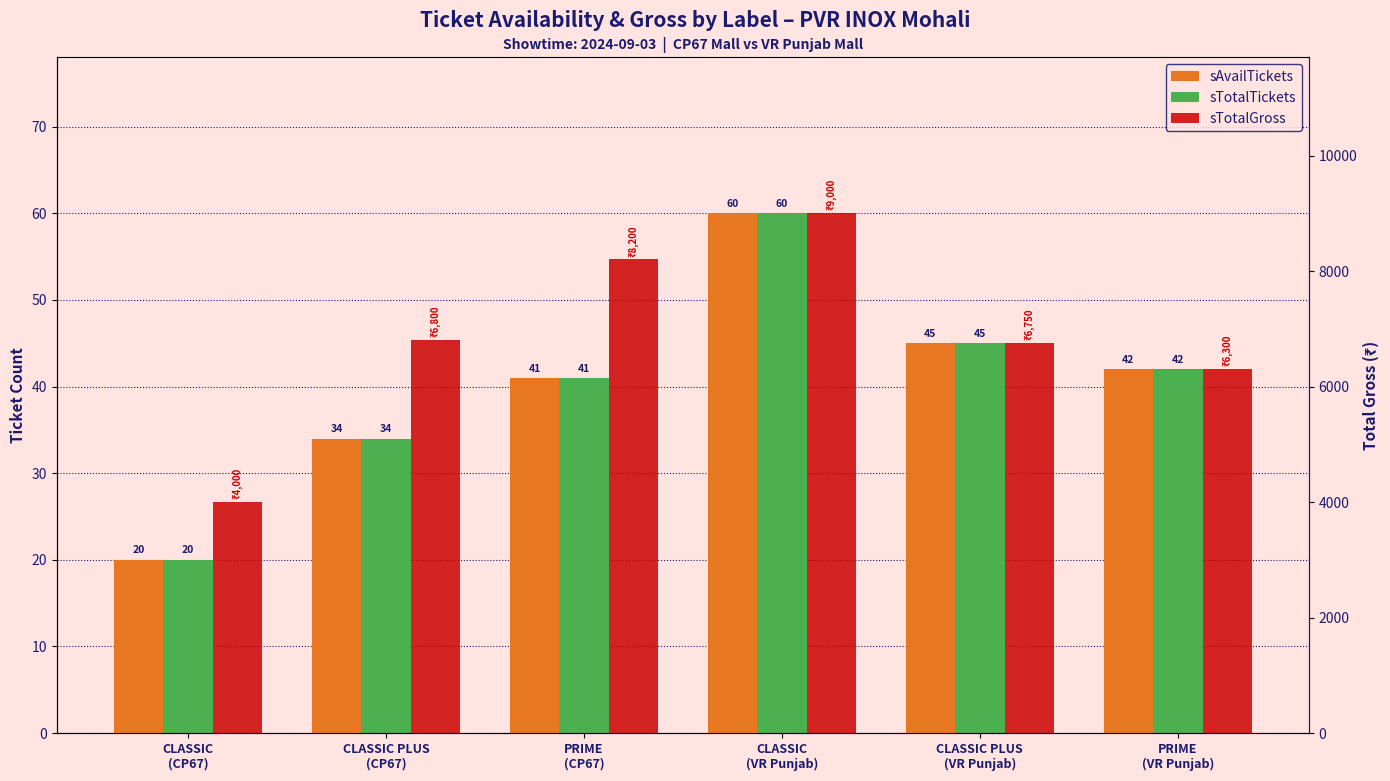

What position from the right is CLASSIC PLUS
(CP67)?

5